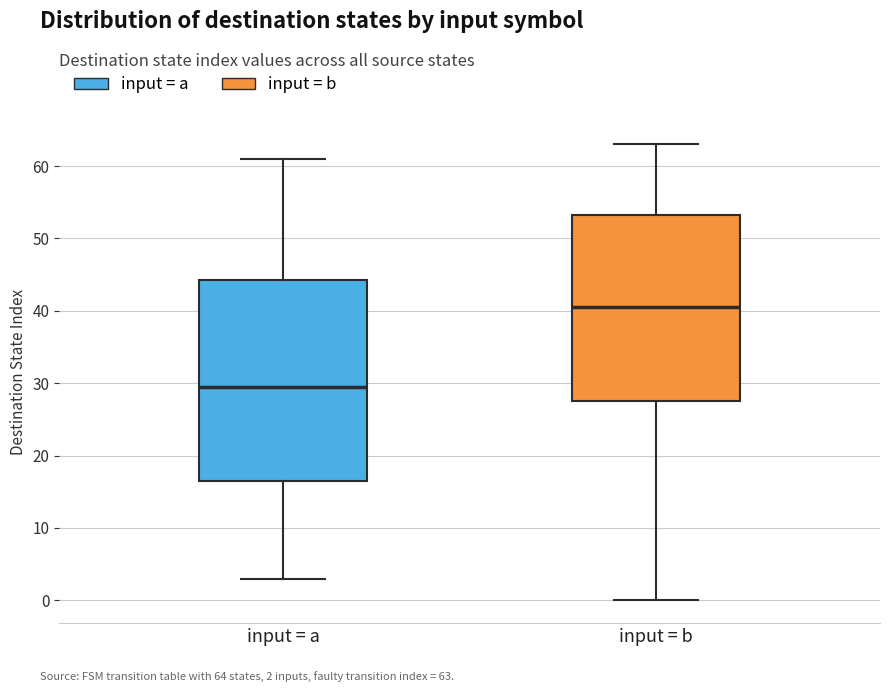

Which box's median line is the lowest?

input = a